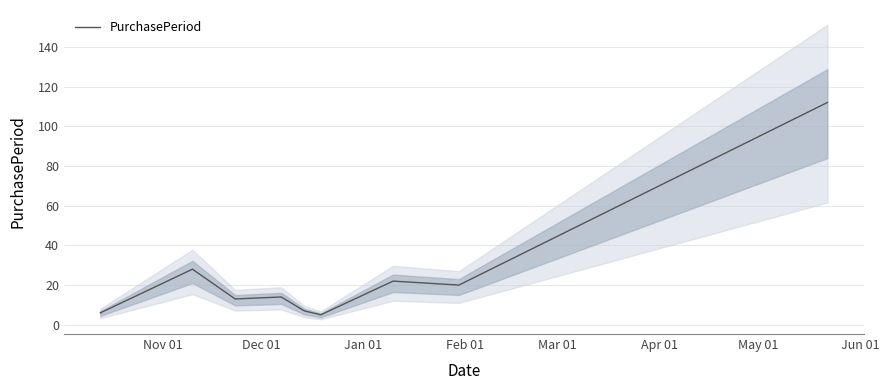

What is the minimum value for PurchasePeriod?

5